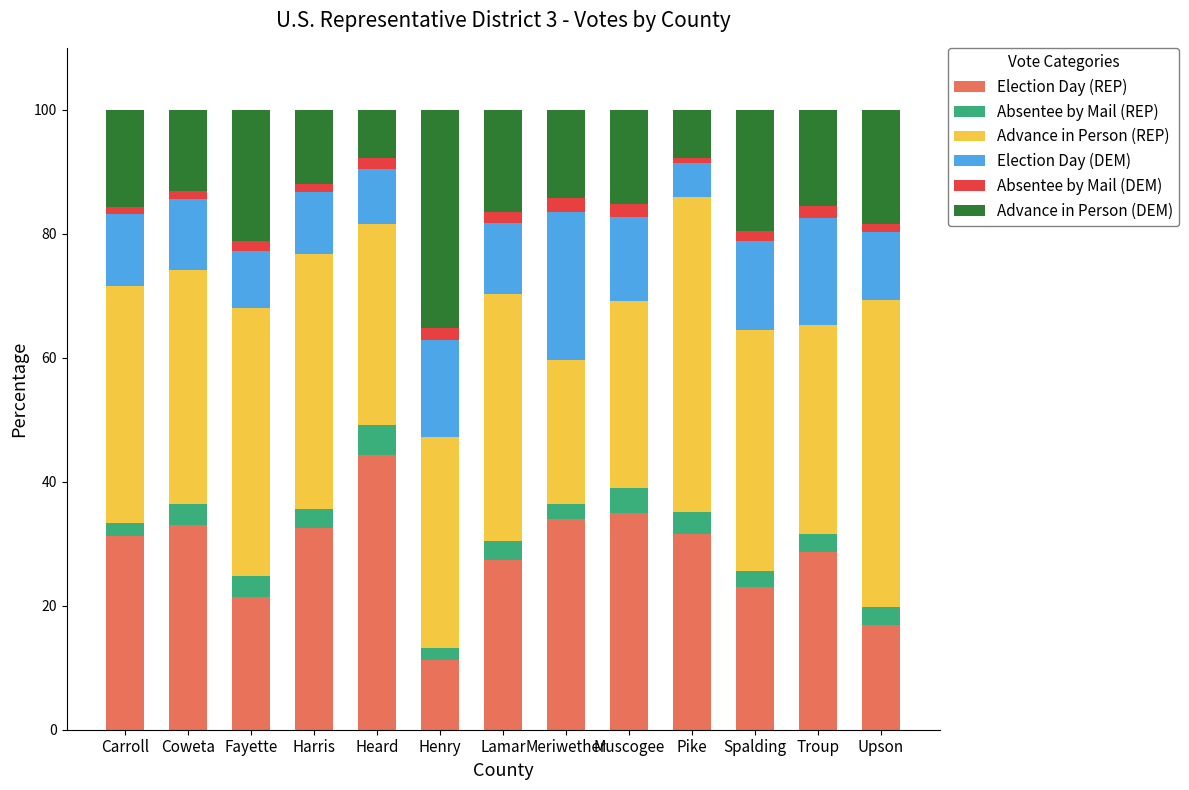

Which category has the highest value in the Election Day (REP) series?

Heard